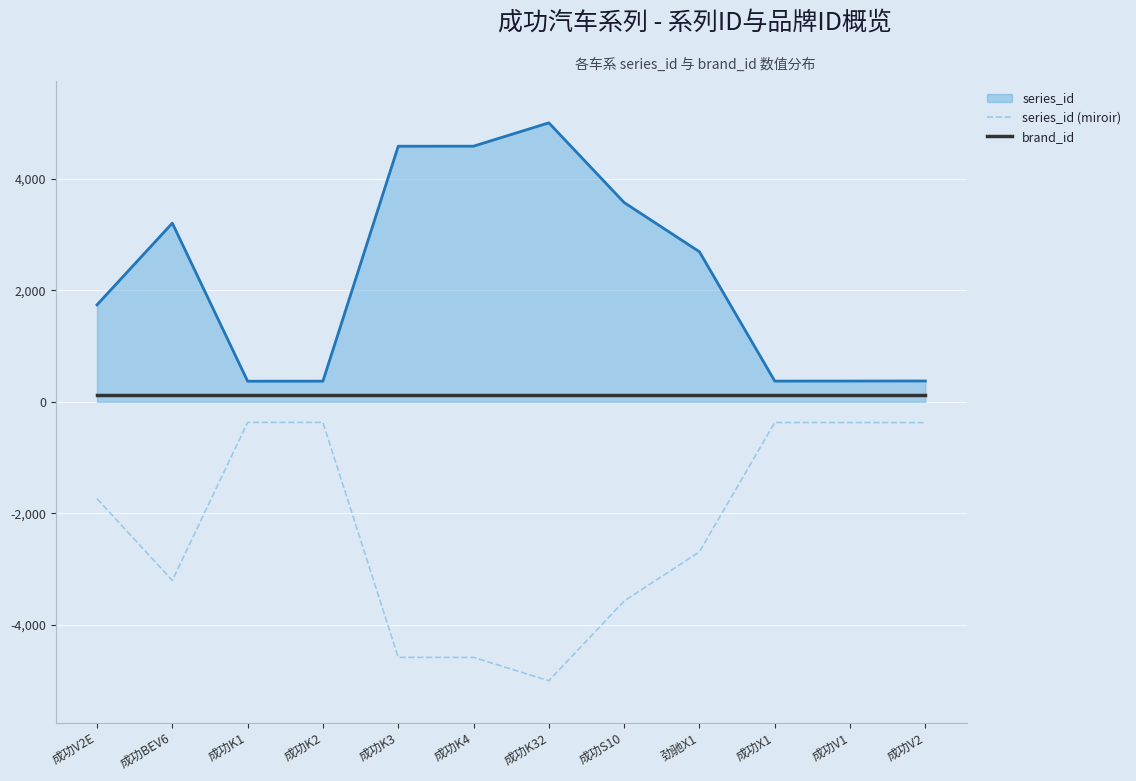

Rank the series by their average value, from lowest to highest.

series_id (miroir), brand_id, series_id